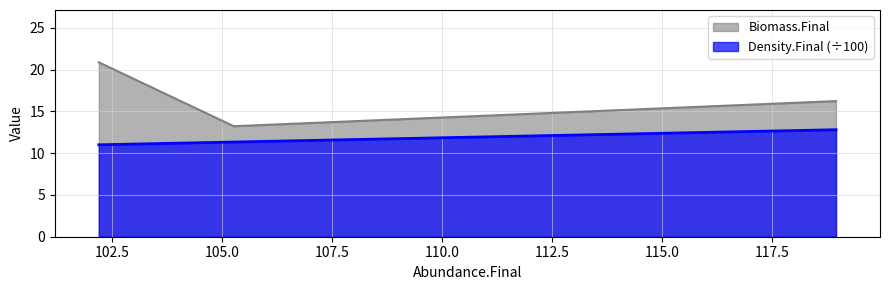

List the series in order of their peak value, highest first.

Biomass.Final, Density.Final